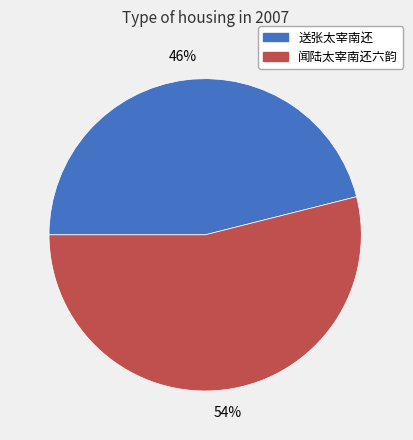

Is it true that 送张太宰南还 is 37% of the pie?

False